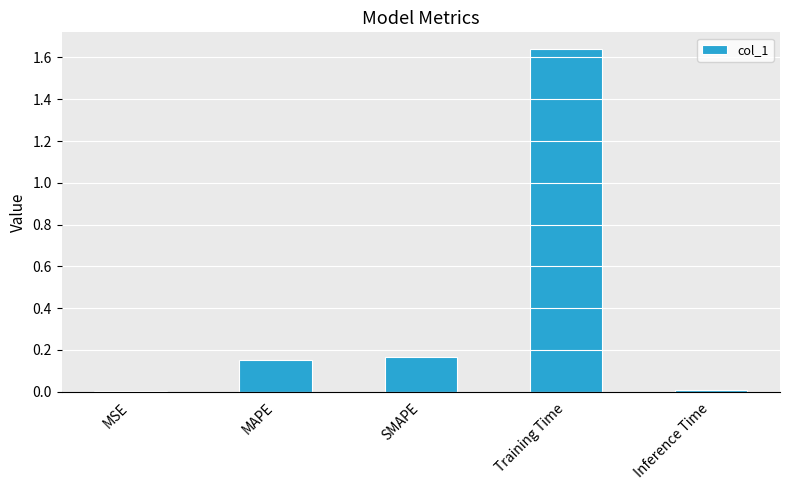

What is the sum of all values?

2.0